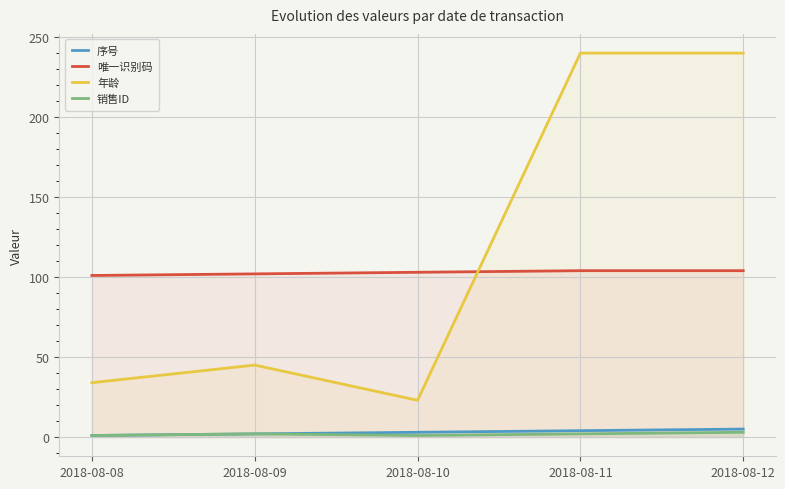

Which category has the lowest value in the 销售ID series?

2018-08-08